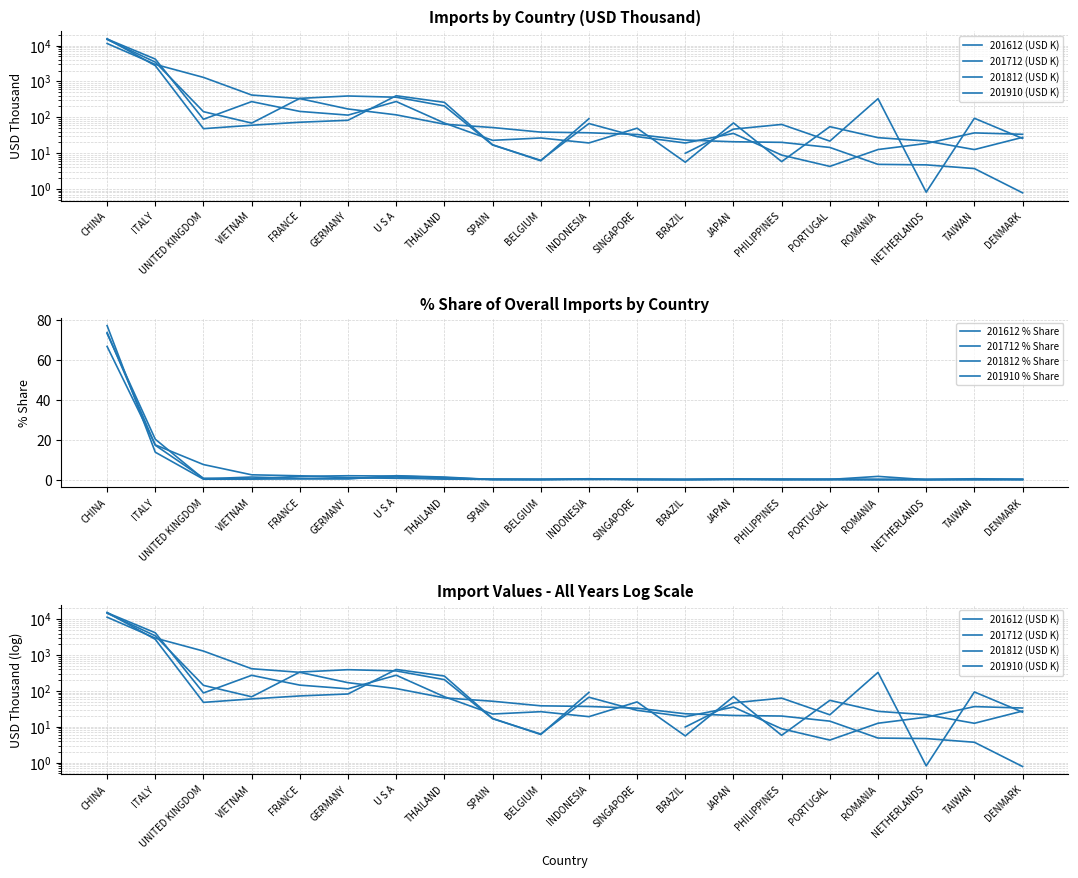

What is the label of the 3rd point from the left?

UNITED KINGDOM